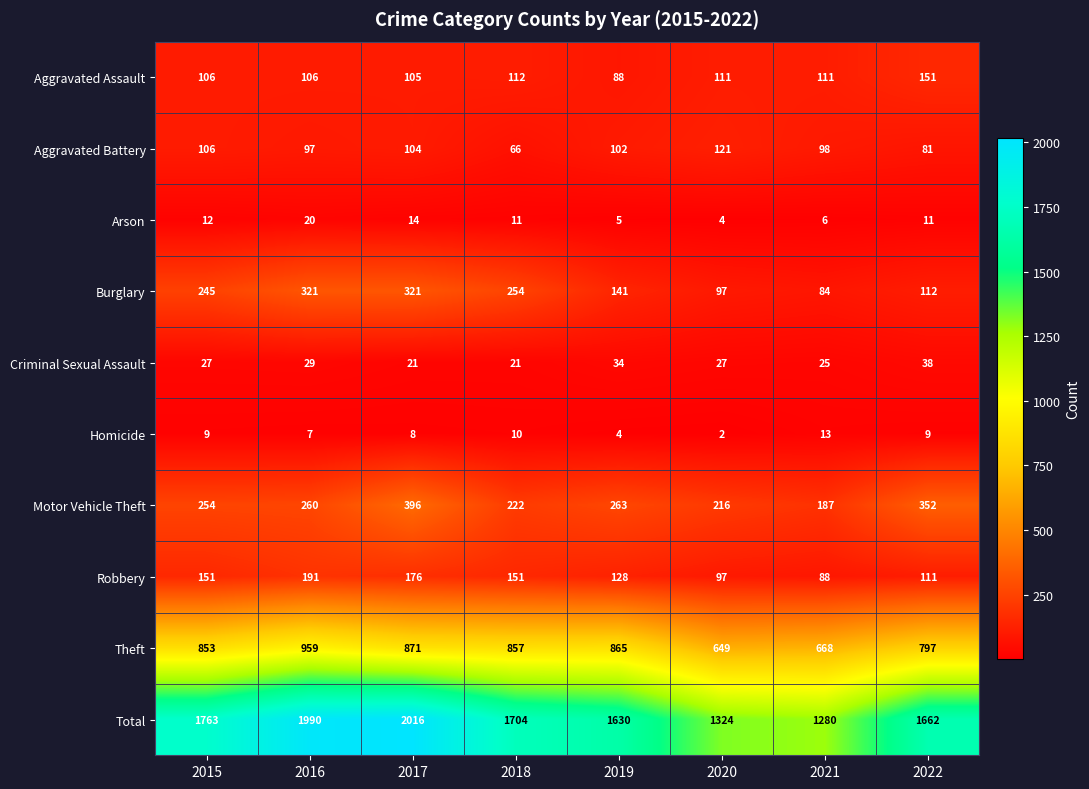

What is the sum of the Criminal Sexual Assault values at 2016 and 2019?

63